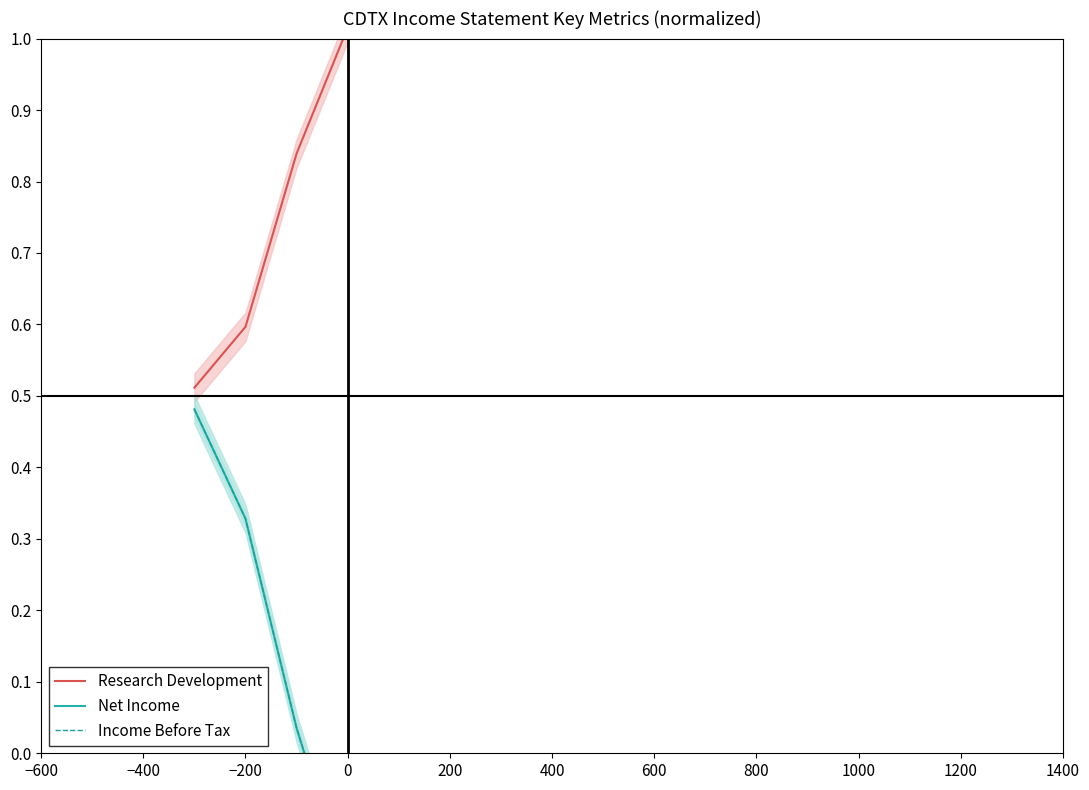

Rank the series at −600 from lowest to highest value.

Net Income, Income Before Tax, Research Development